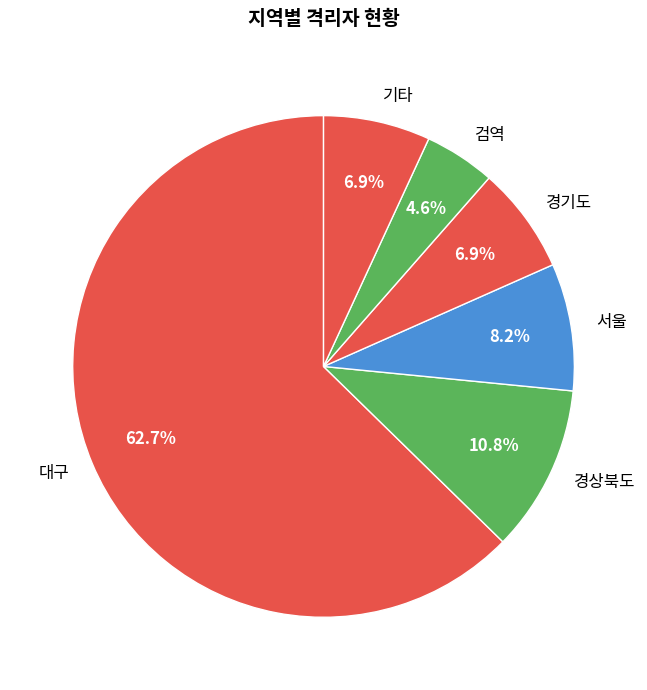

What is the total percentage of 경상북도 and 서울?

19.0%